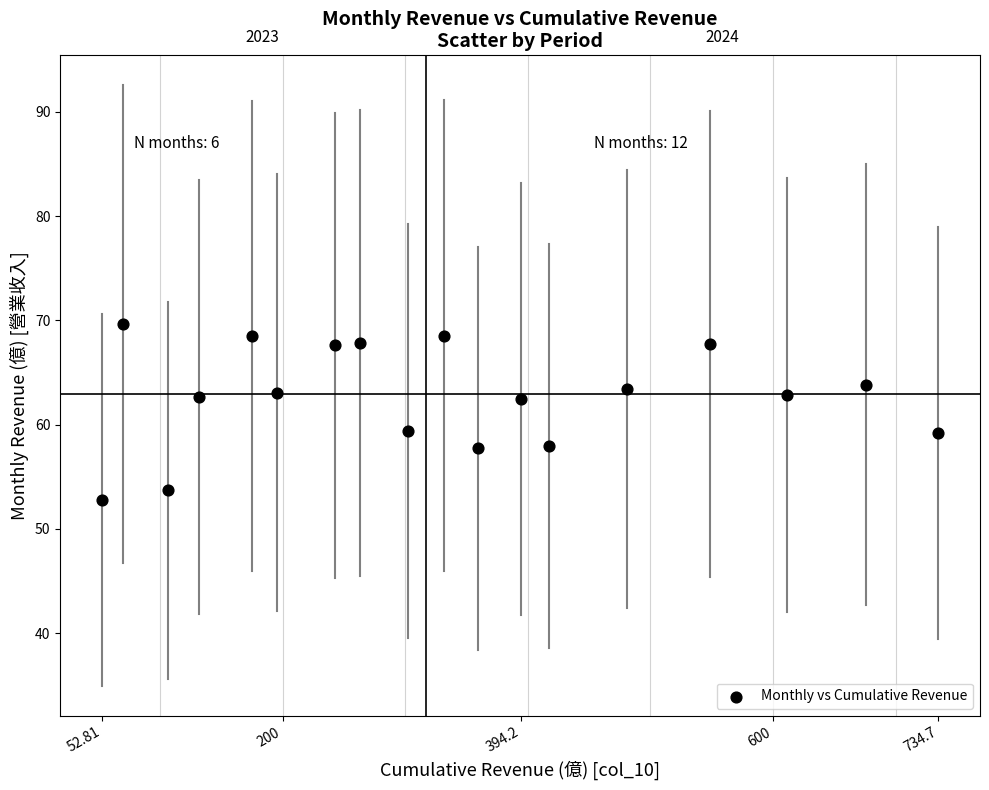

What is the range of X values (max minus min)?

681.9